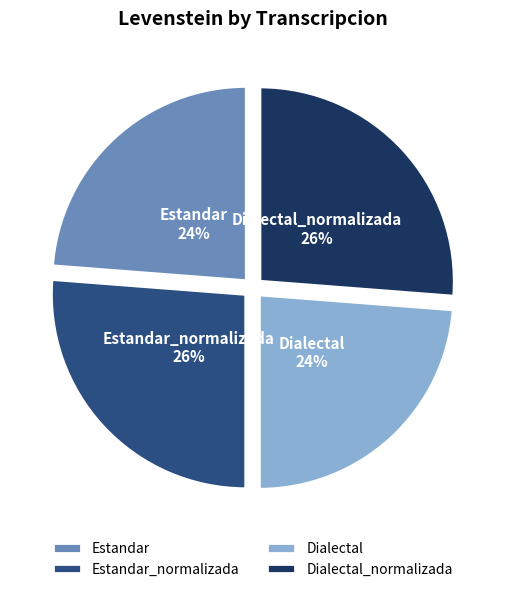

Combined, do Estandar_normalizada and Dialectal_normalizada account for over 50%?

Yes